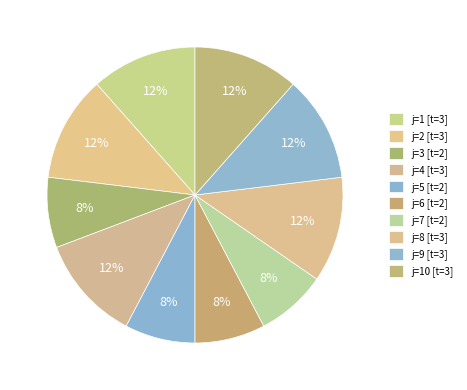

How many segments does this pie chart have?

10